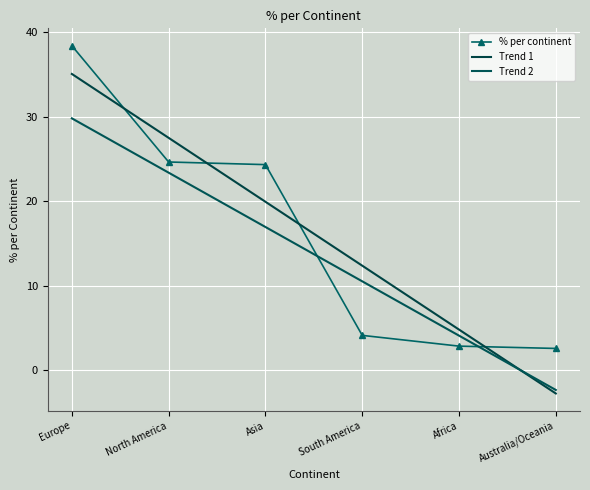

How many intersections are there between Trend 2 and % per continent?

2